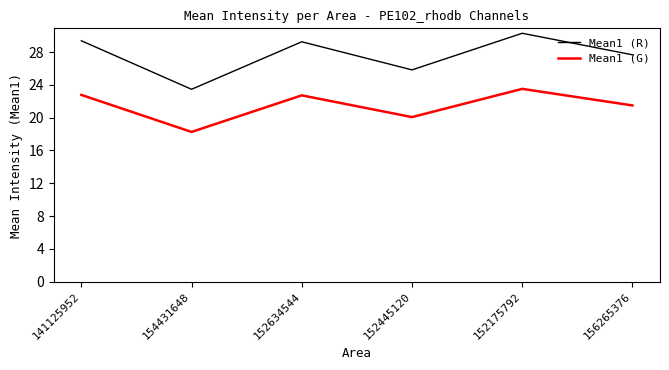

Does the chart have visible grid lines?

No